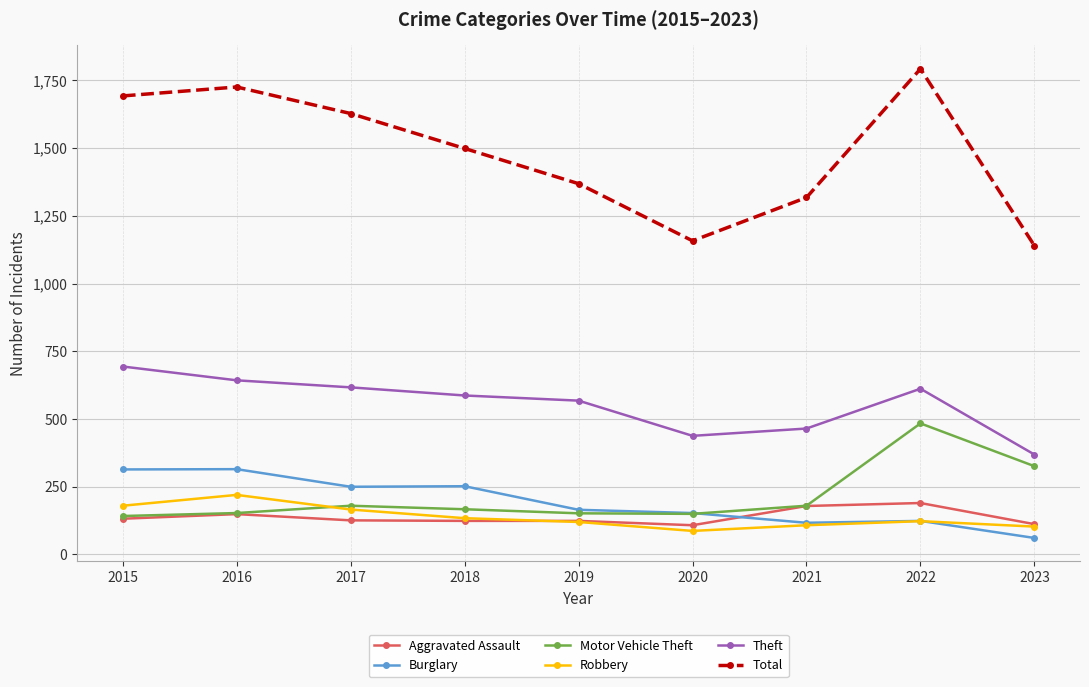

True or false: Robbery has a value of 103 at 2023.

True